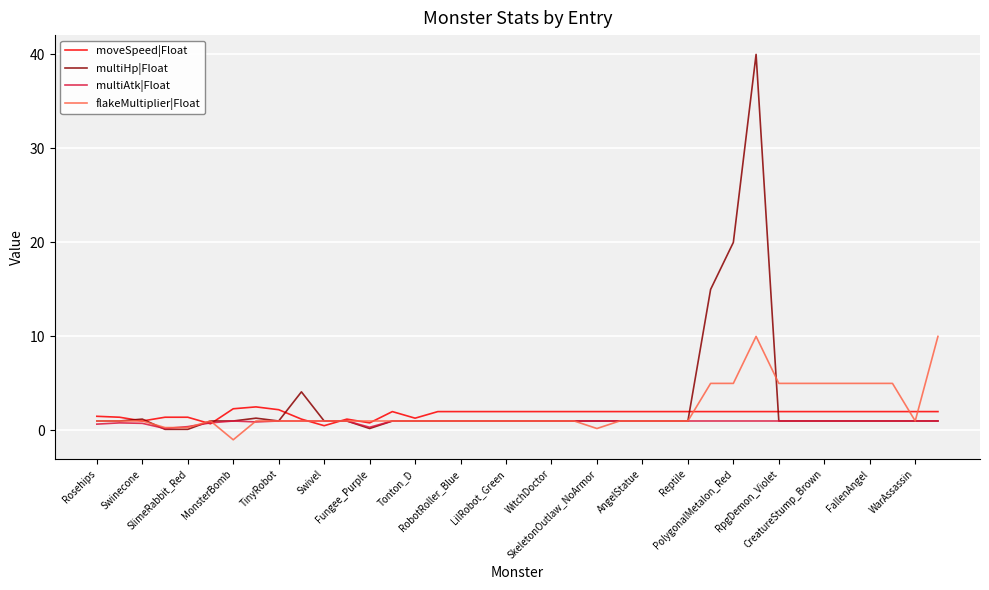

Which series has the largest range (max minus min)?

multiHp|Float